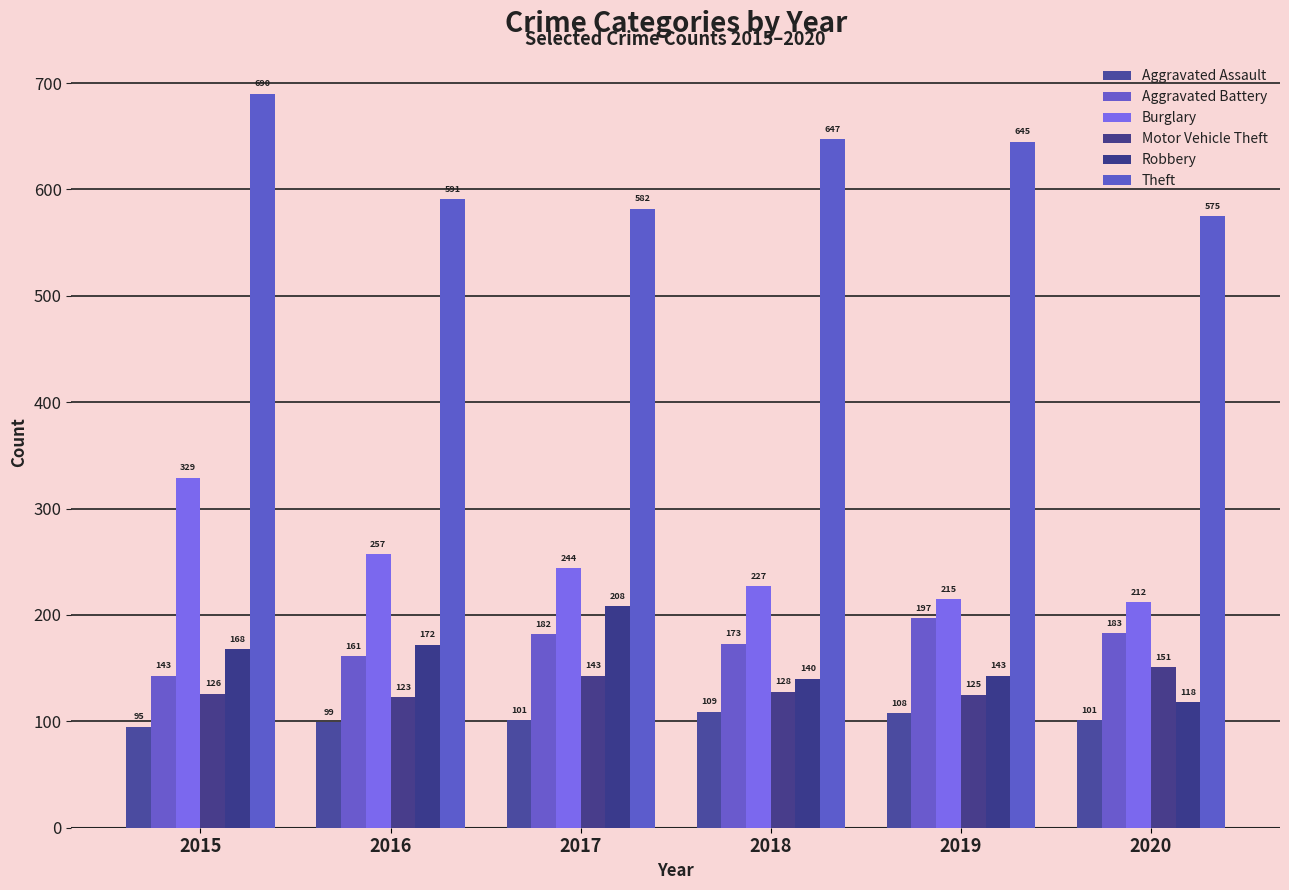

List the series in order of their peak value, highest first.

Theft, Burglary, Robbery, Aggravated Battery, Motor Vehicle Theft, Aggravated Assault